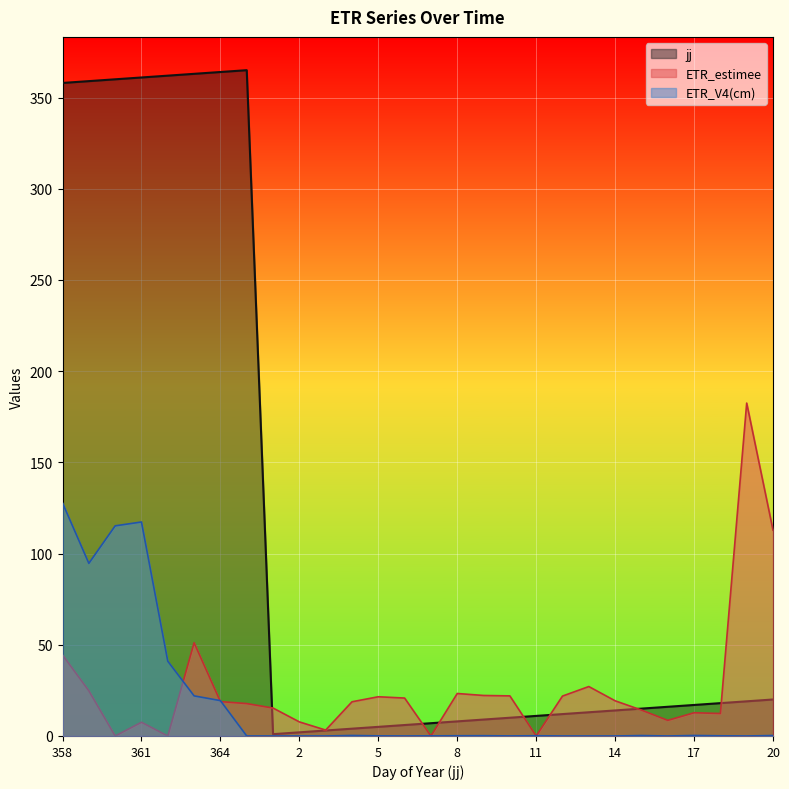

How many lines are shown in the chart?

3